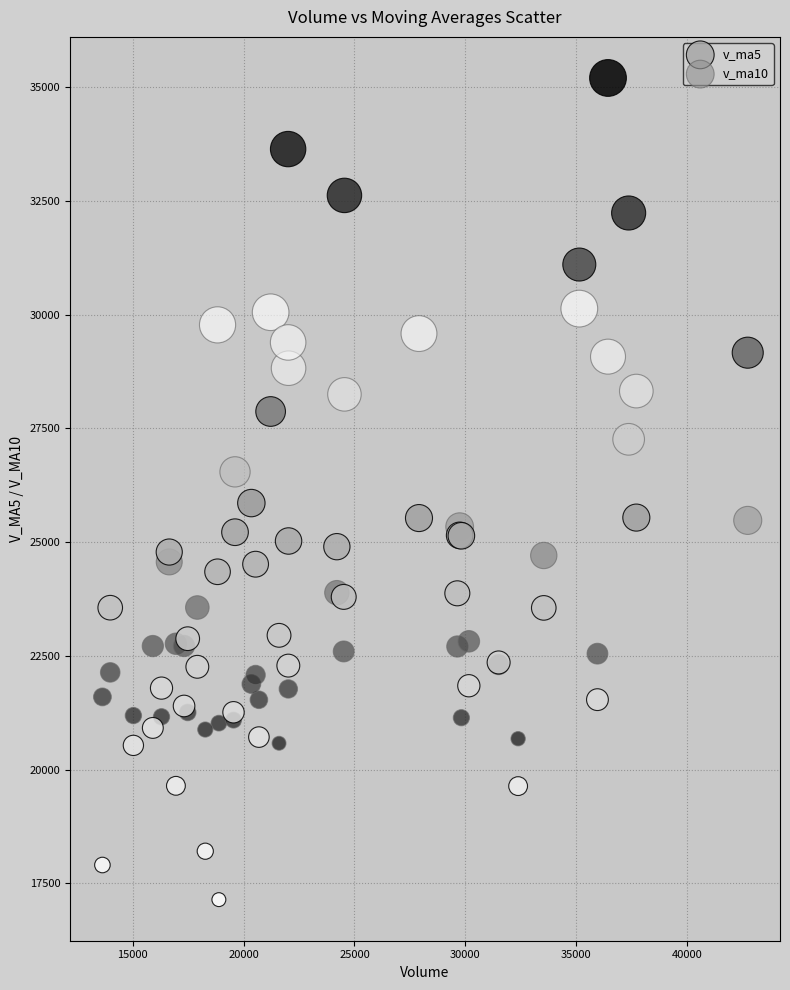

Which series has the largest Y range (max minus min)?

v_ma5